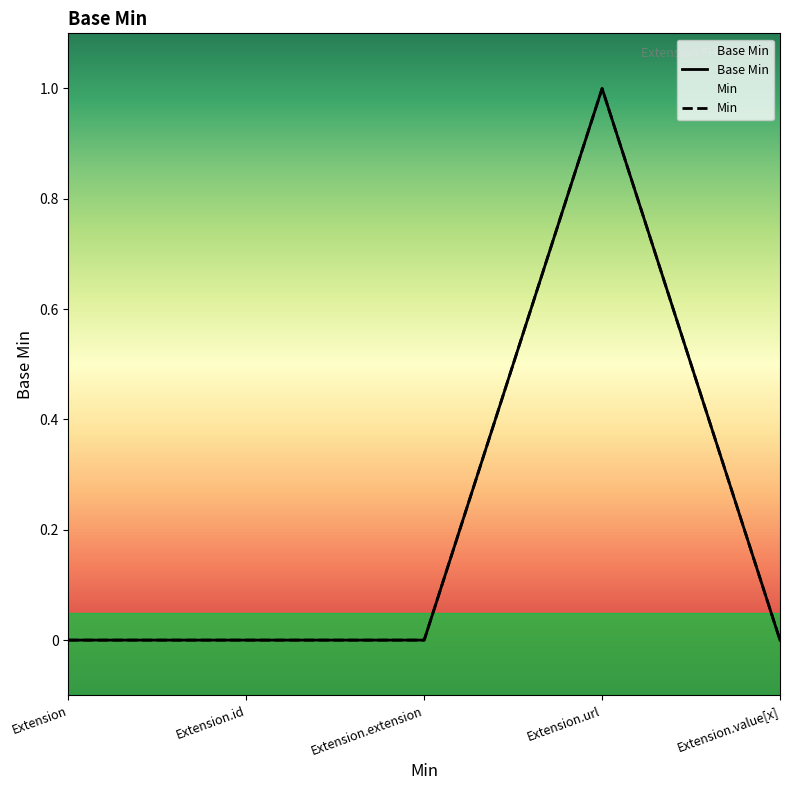

How many points are higher than both their immediate neighbors (excluding endpoints)?

1